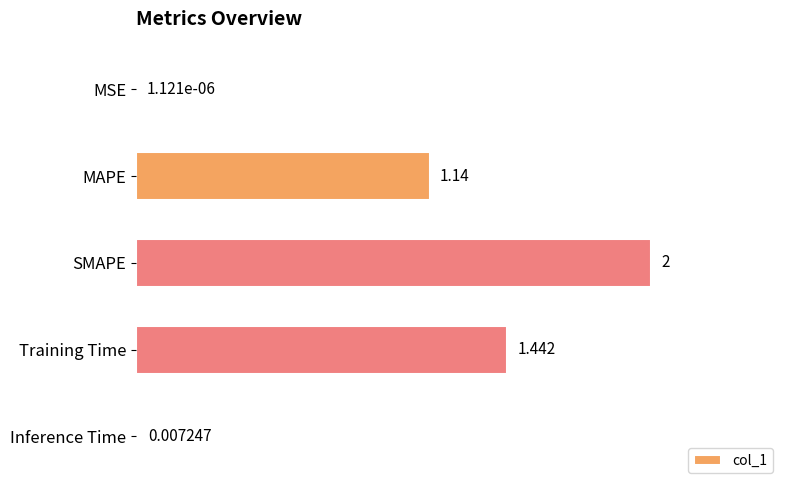

Where is the data nearest to the value 1?

MAPE